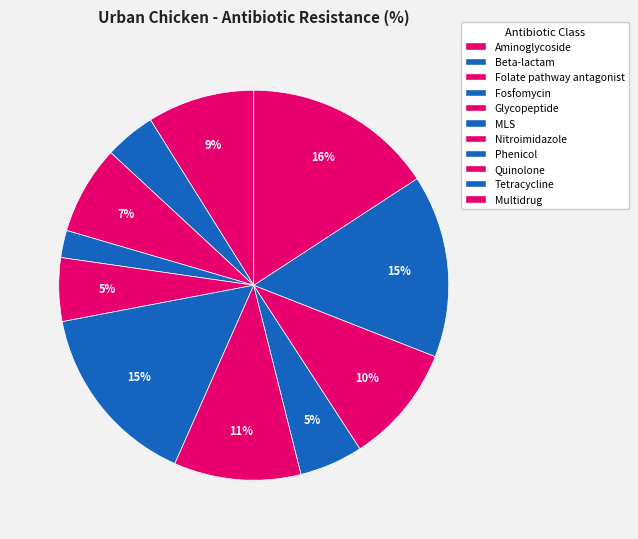

How much of the chart is everything except Fosfomycin?

97.7%